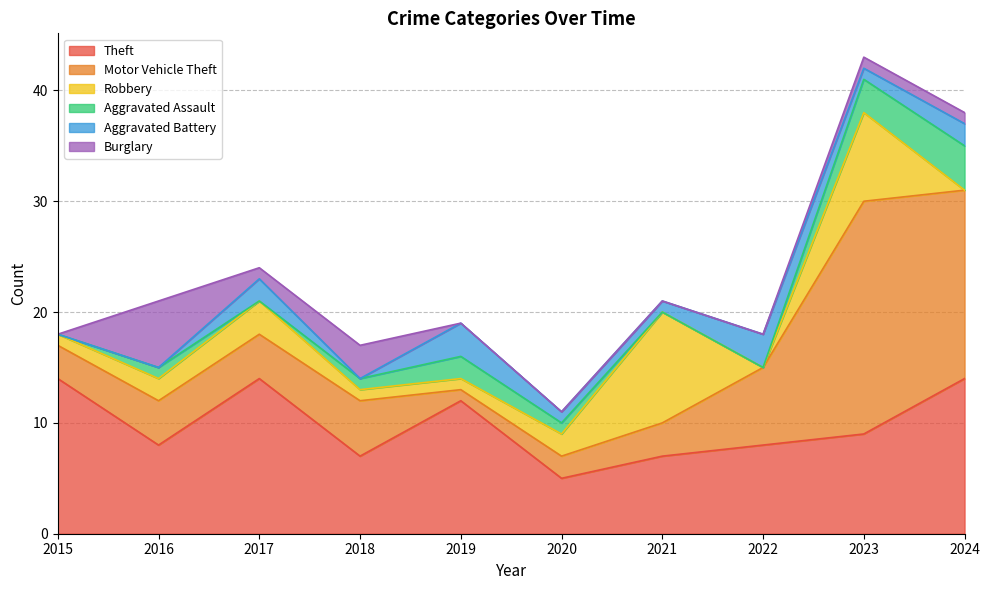

How many lines are shown in the chart?

6